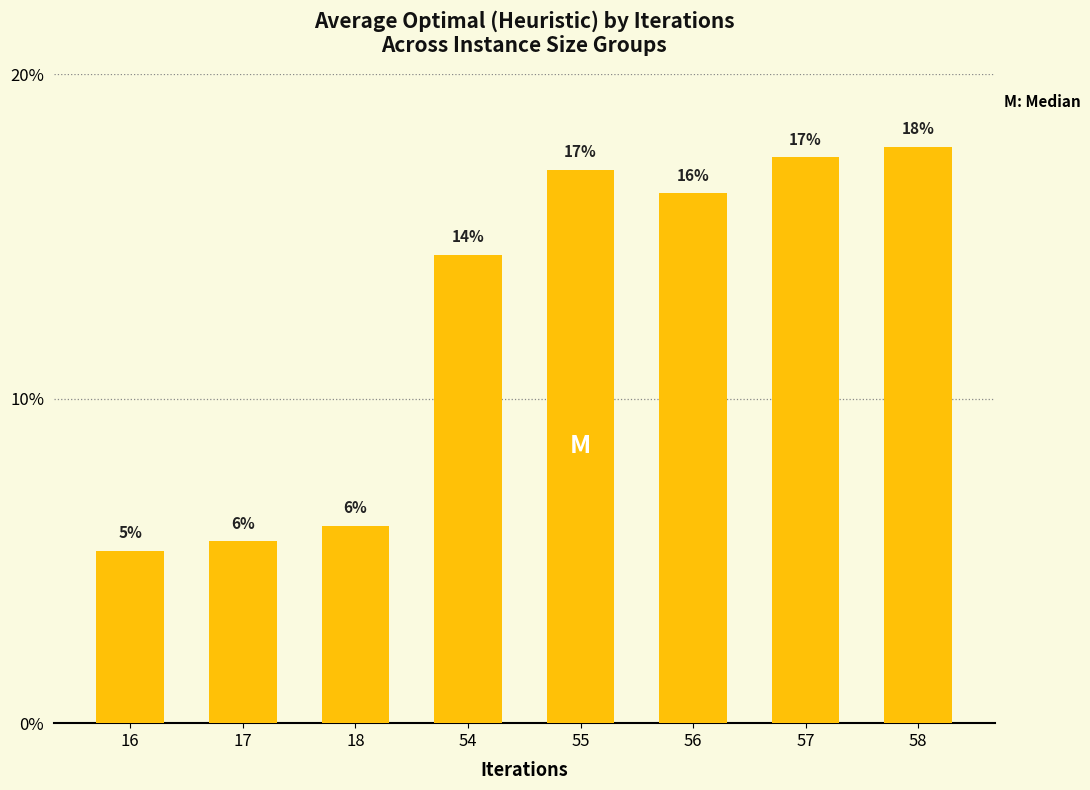

At which category does the chart reach its minimum across all series?

16